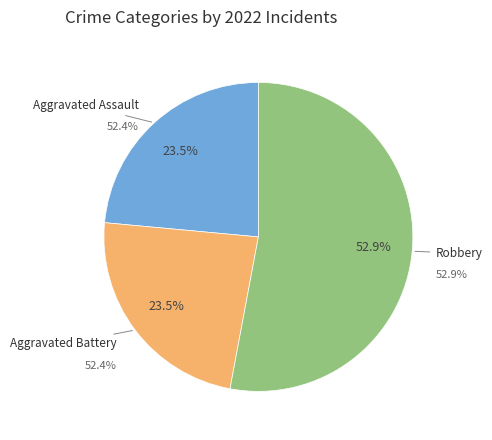

The Aggravated Battery slice represents 18% of the pie. True or false?

False